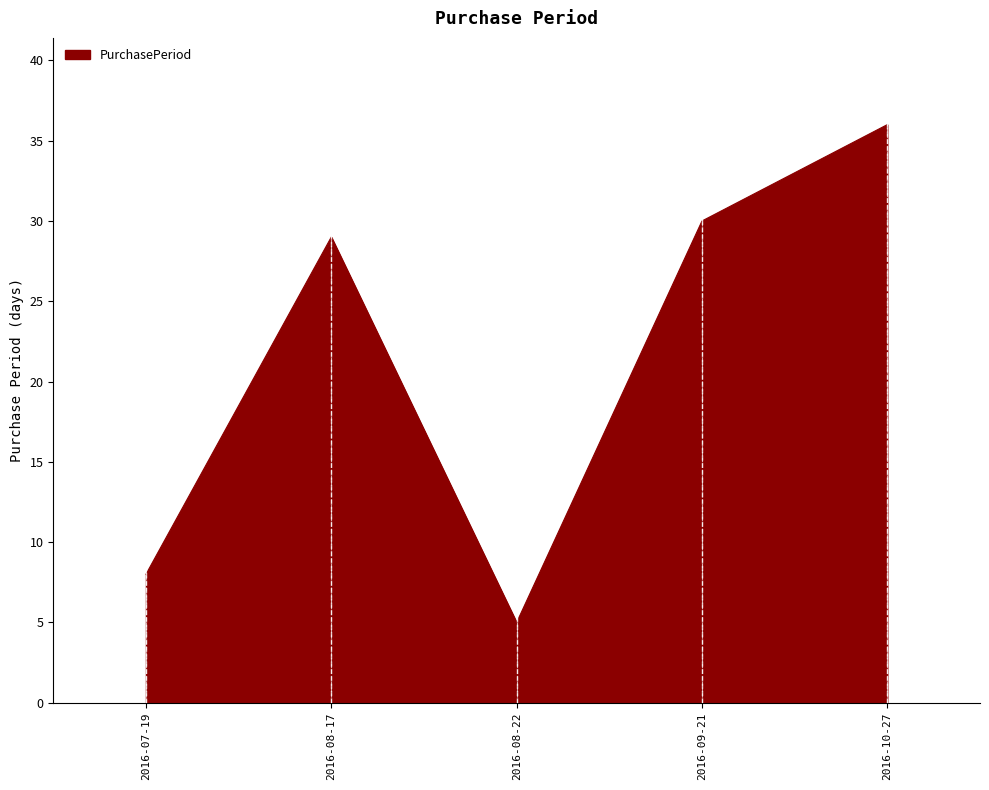

What is the greatest value displayed?

36